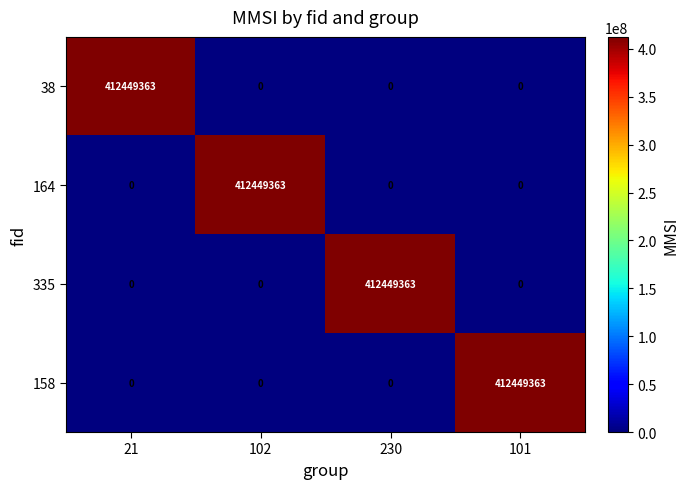

At how many categories does at least one series exceed 75617310?

4